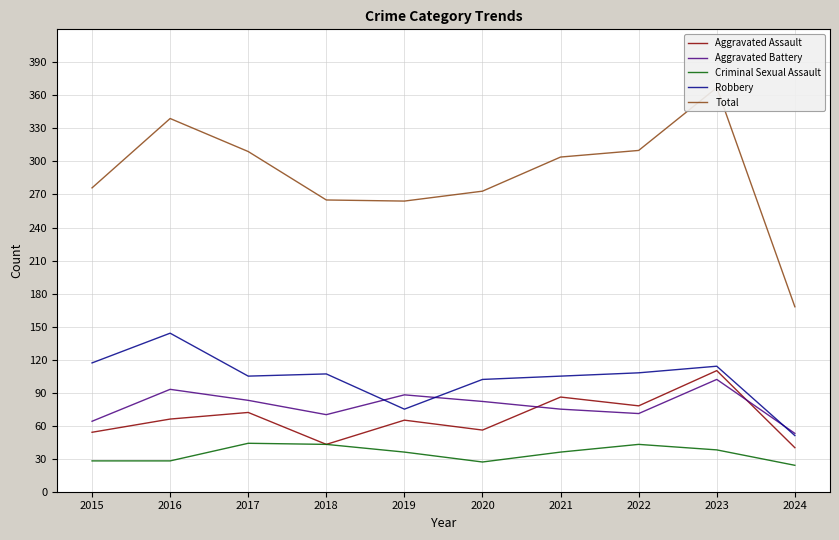

How many intersections are there between Aggravated Battery and Robbery?

3